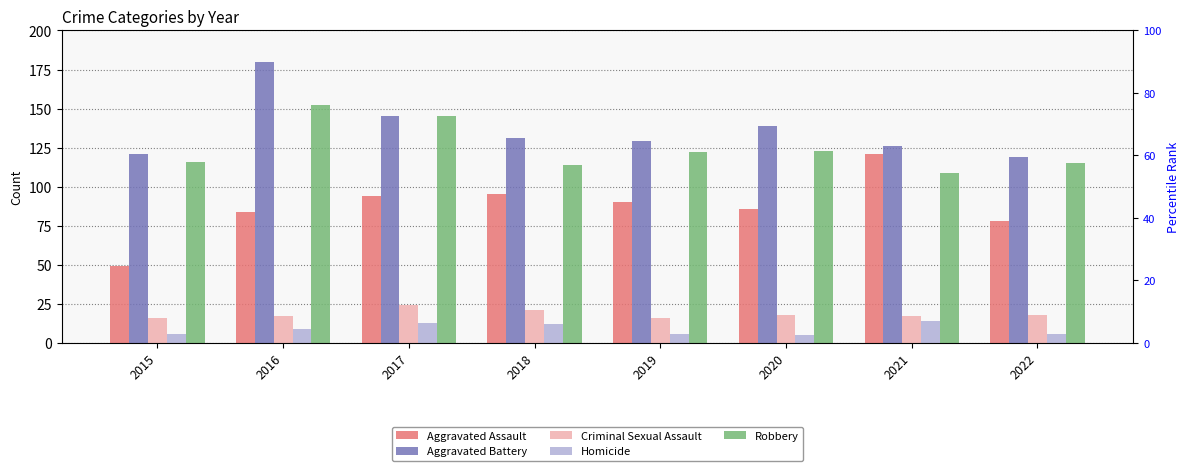

At which label does Robbery reach its minimum?

2021